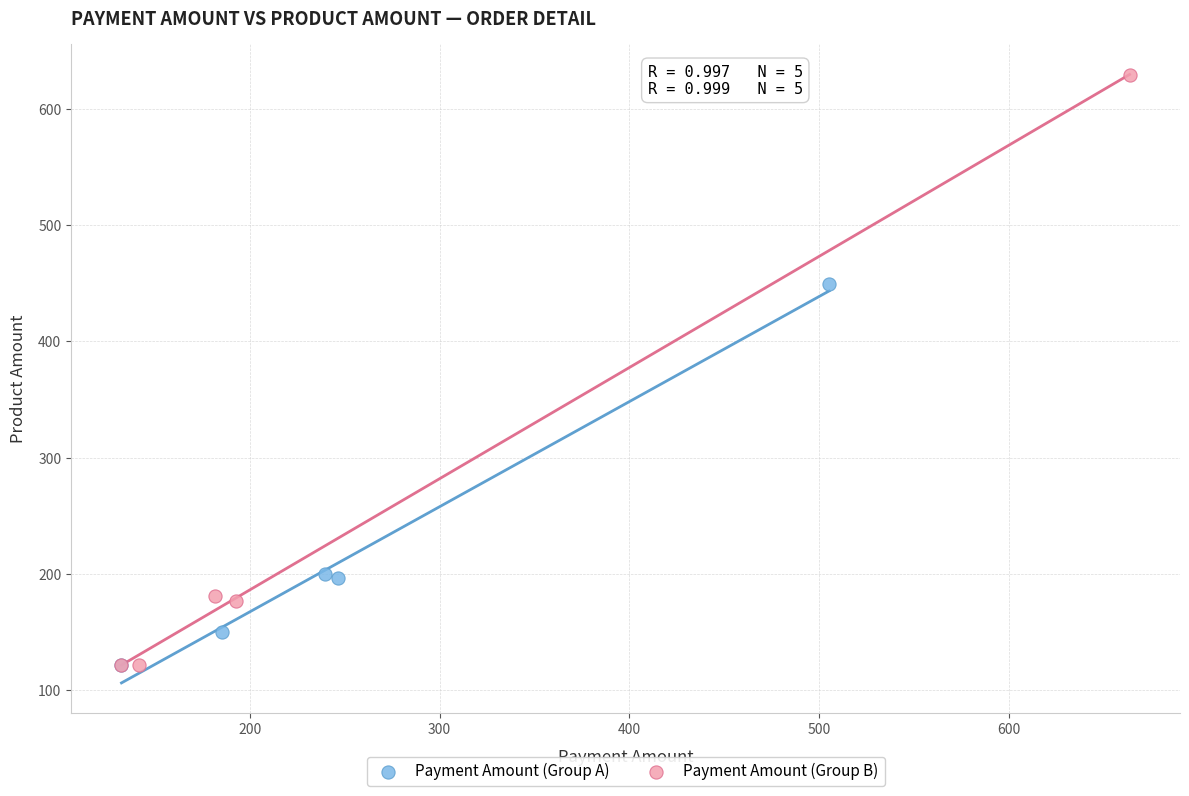

Which series has the widest spread of Y values?

Payment Amount (Group B)